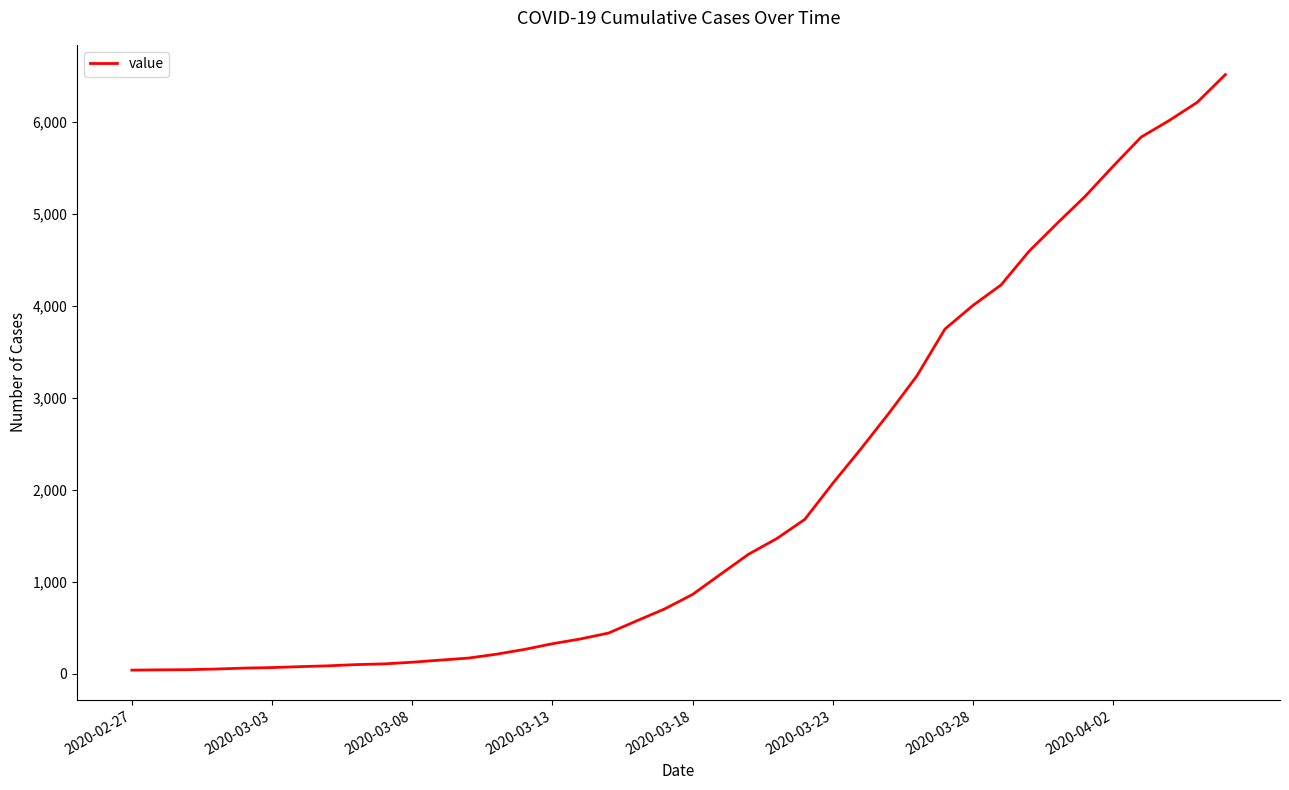

What is the difference between the maximum and minimum values?

6476